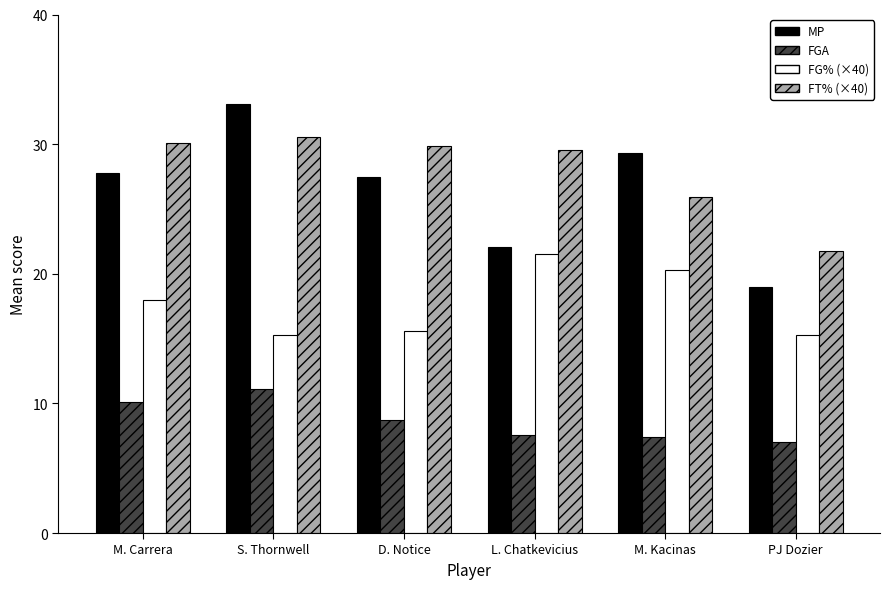

What is the spread (max minus min) of values at PJ Dozier?

14.8